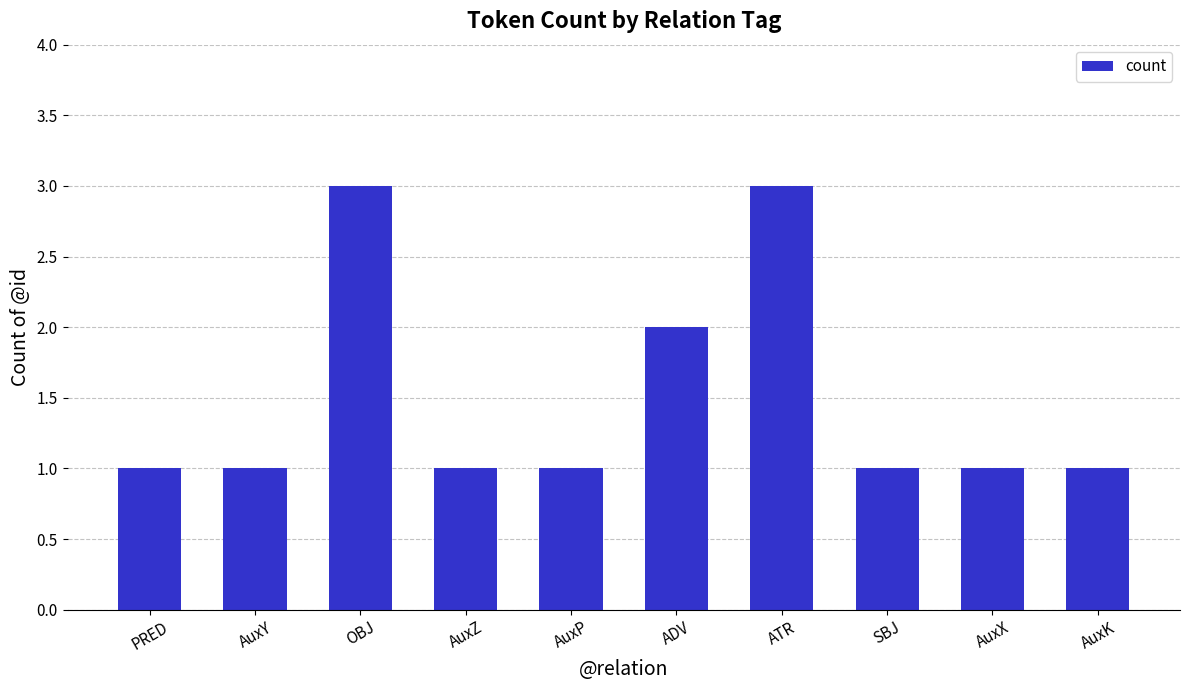

What is the label of the 8th bar from the left?

SBJ